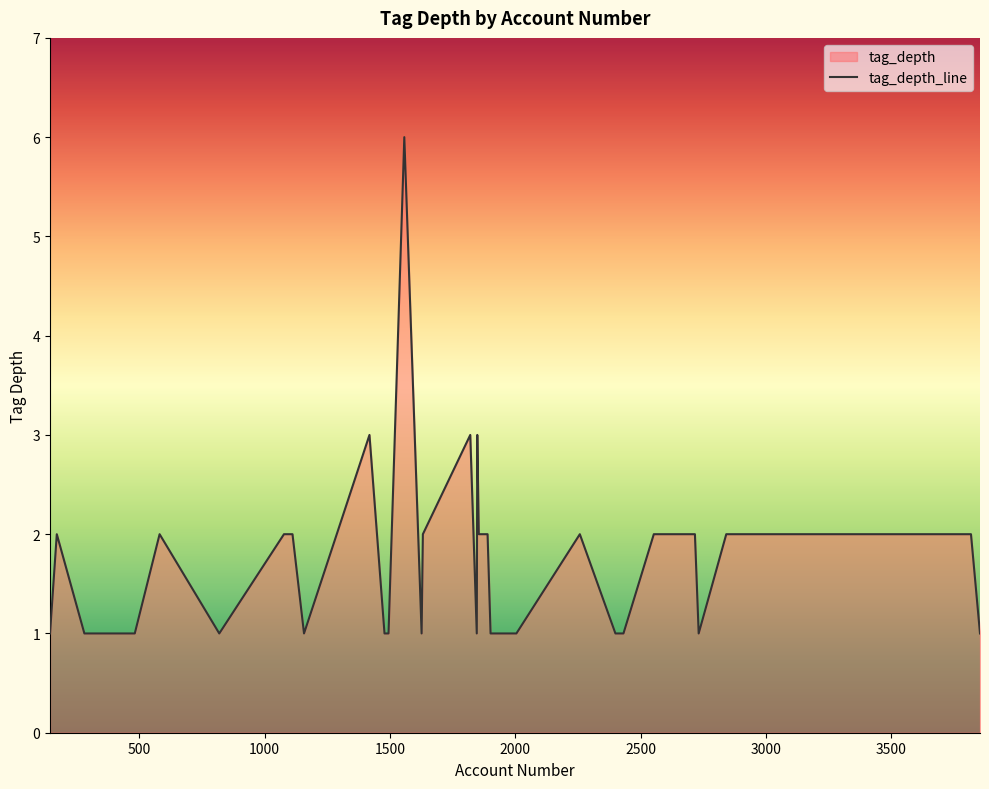

List the labels in order of value, smallest first.

2731, 1478, 2004, 144, 1901, 1626, 1494, 281, 1912, 2399, 3853, 2431, 1846, 1954, 1157, 482, 819, 2841, 2877, 581, 171, 3809, 3733, 3817, 3494, 3383, 2552, 2716, 2903, 2590, 1077, 1111, 1889, 1631, 2257, 1854, 1848, 1820, 1418, 1557